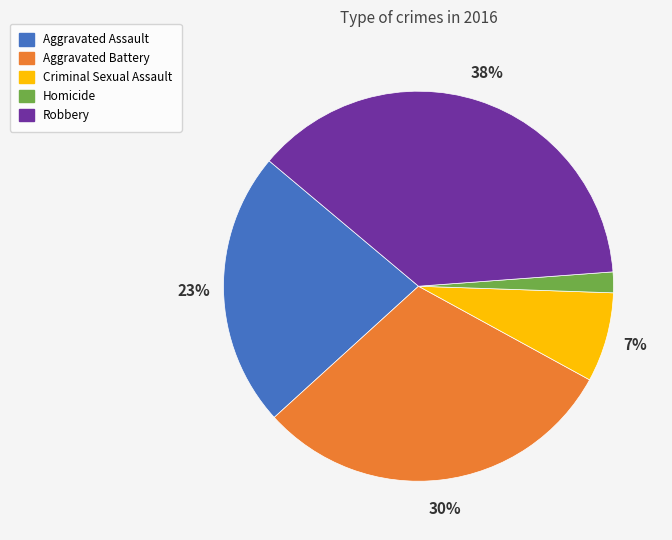

How many segments does this pie chart have?

5